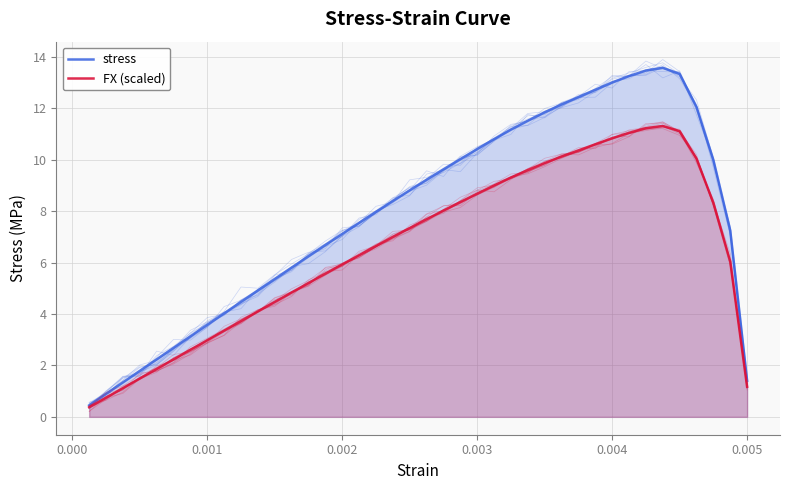

Reading right to left, list all the values displayed in this chart.

stress: 1.4	7.3	10.0	12.1	13.3	13.6	13.5	13.3	13.0	12.7	12.4	12.2	11.8	11.5	11.2	10.8	10.4	10.0	9.6	9.2	8.8	8.4	8.0	7.5	7.1	6.7	6.2	5.8	5.4	4.9	4.5	4.0	3.6	3.1	2.7	2.2	1.8	1.3	0.9	0.4
FX (scaled): 1.2	6.0	8.3	10.0	11.1	11.3	11.2	11.0	10.8	10.6	10.4	10.1	9.9	9.6	9.3	9.0	8.7	8.4	8.0	7.7	7.3	7.0	6.6	6.3	5.9	5.6	5.2	4.8	4.5	4.1	3.7	3.4	3.0	2.6	2.2	1.9	1.5	1.1	0.7	0.4